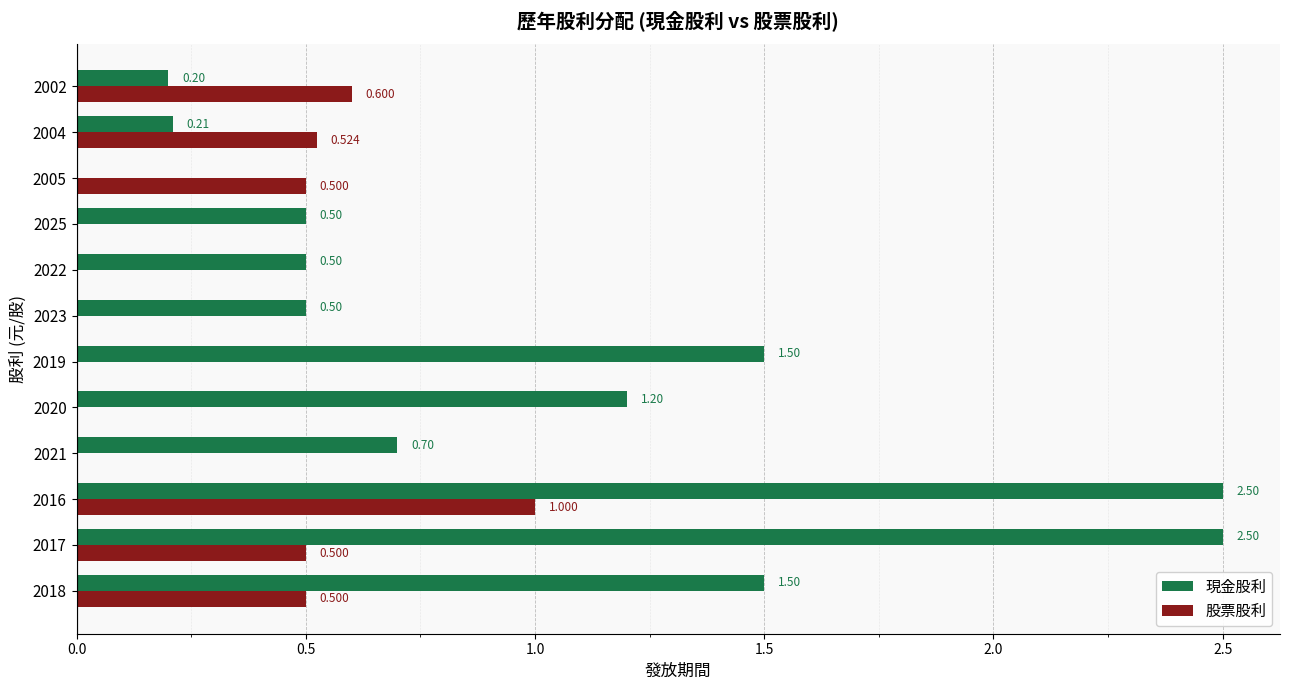

What is the average value of the 股票股利 series?

0.3